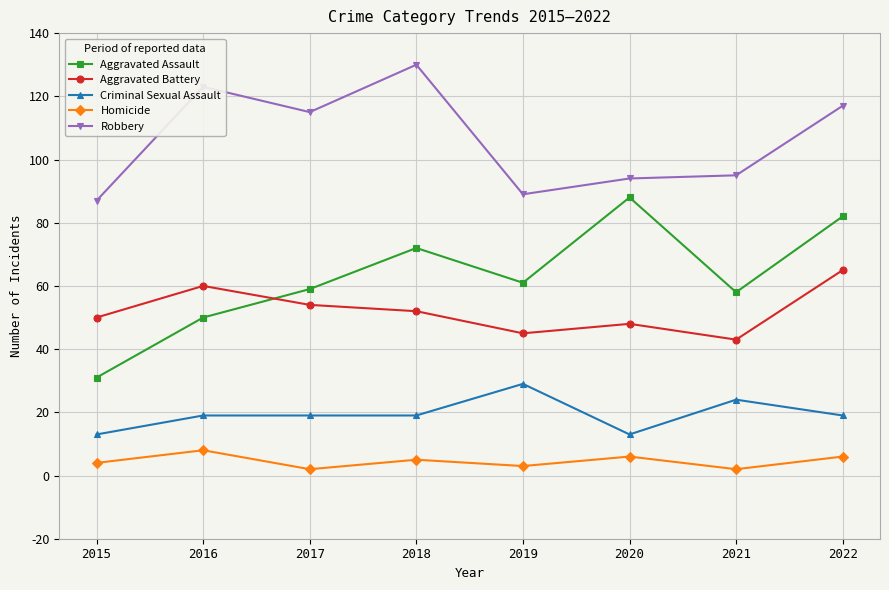

True or false: Robbery and Aggravated Battery intersect in this chart.

False